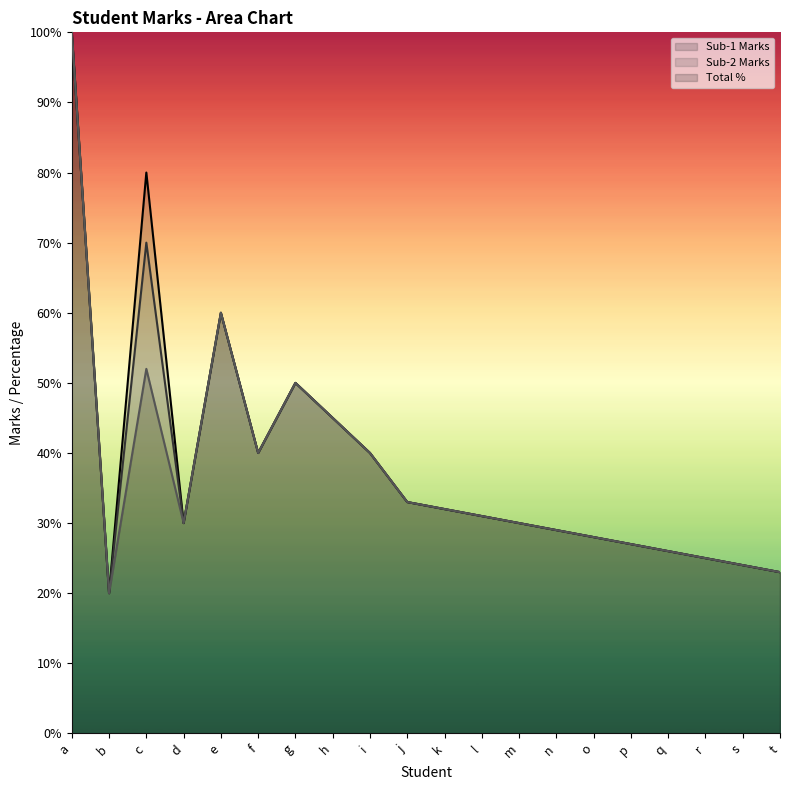

What is the difference between the second highest and second lowest values in the Sub-2 Marks (line) series?

47